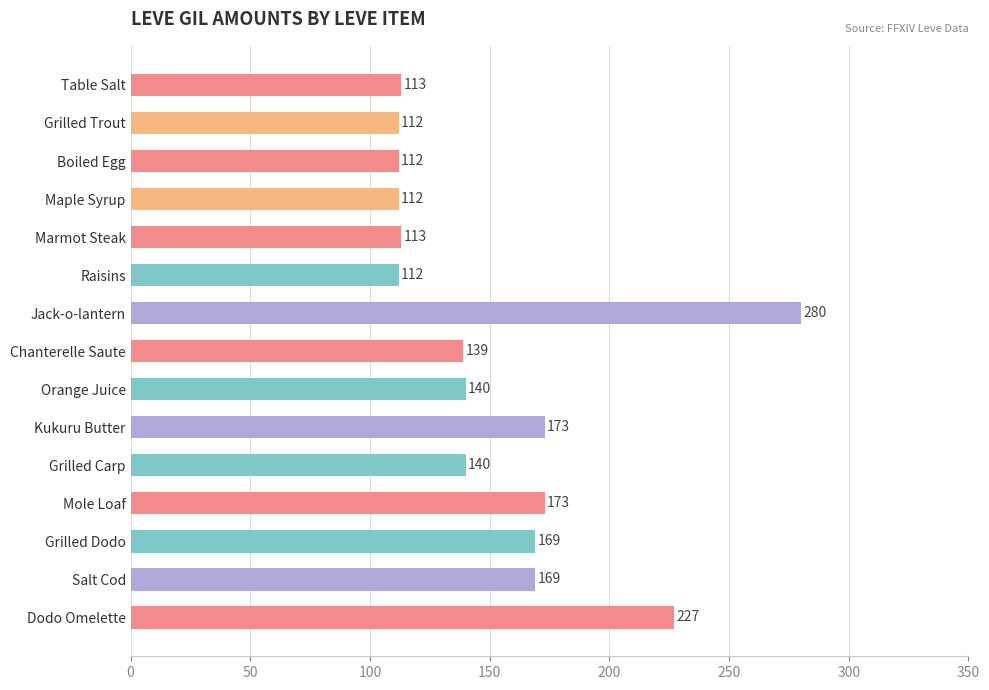

What is the difference between the maximum and minimum values?

168